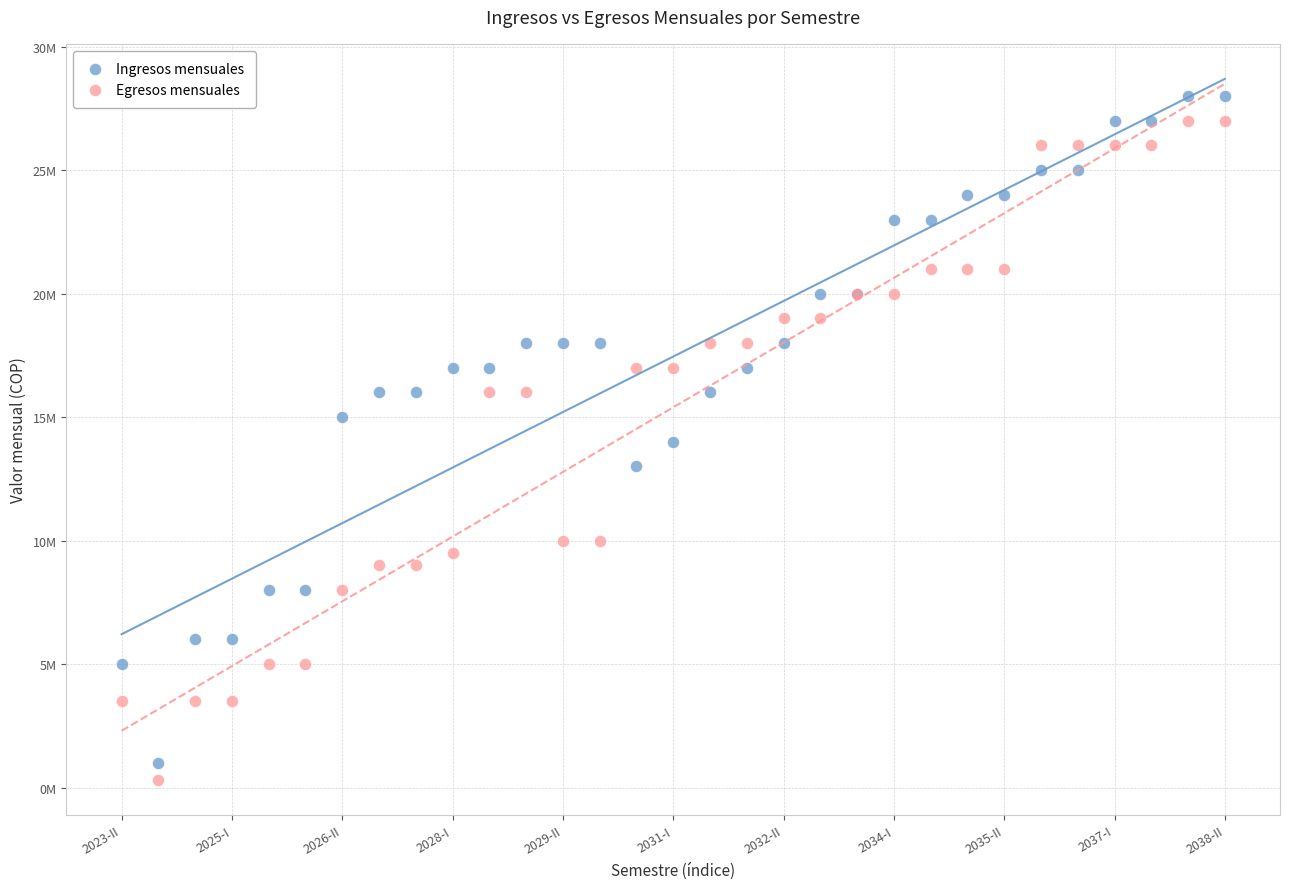

Which series reaches the maximum Y coordinate?

Ingresos mensuales